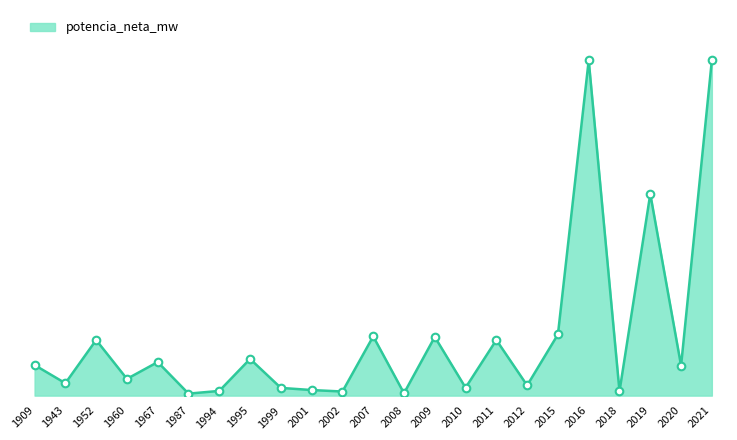

Between 1999 and 1987, which is larger?

1999